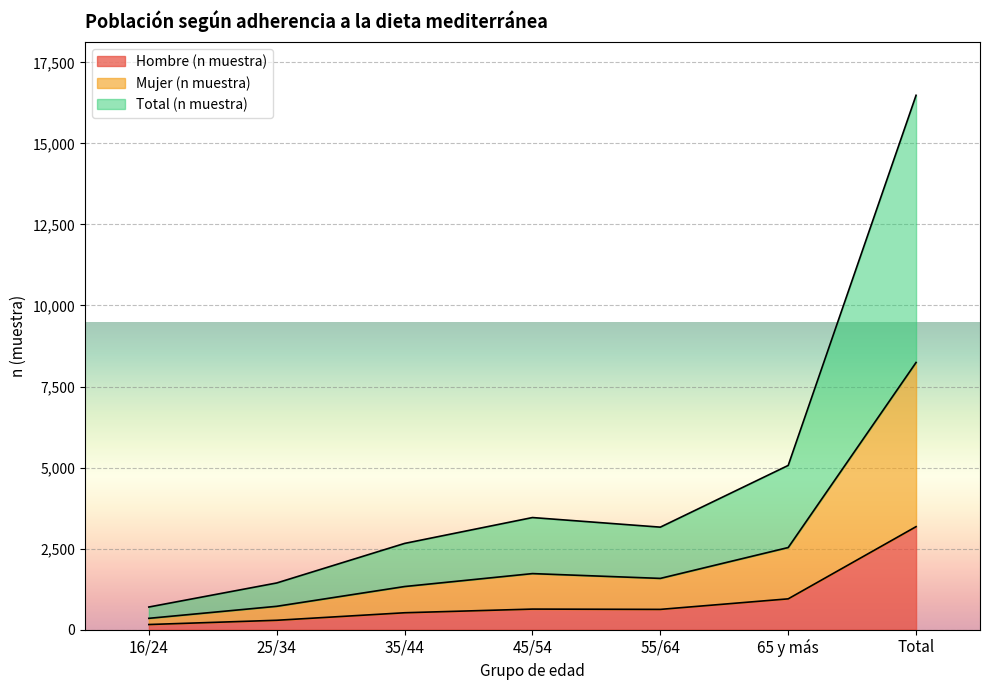

What is the label of the 5th point from the right?

35/44